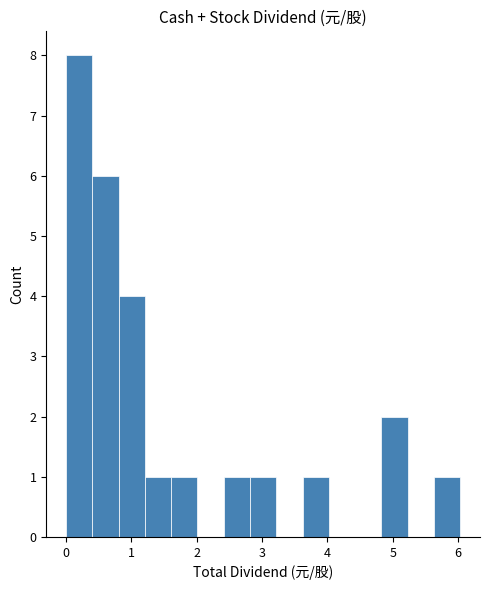

Over which range of the x-axis is the bar tallest?

0.0 to 0.4